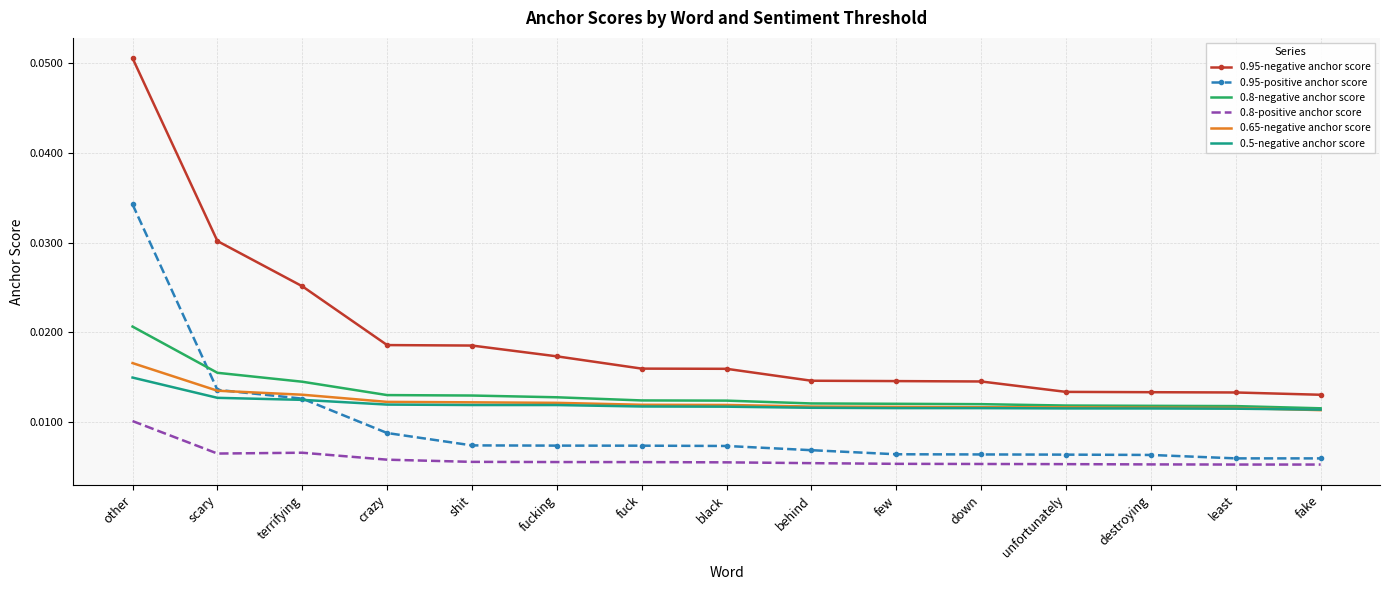

Which series has the largest range (max minus min)?

0.95-negative anchor score